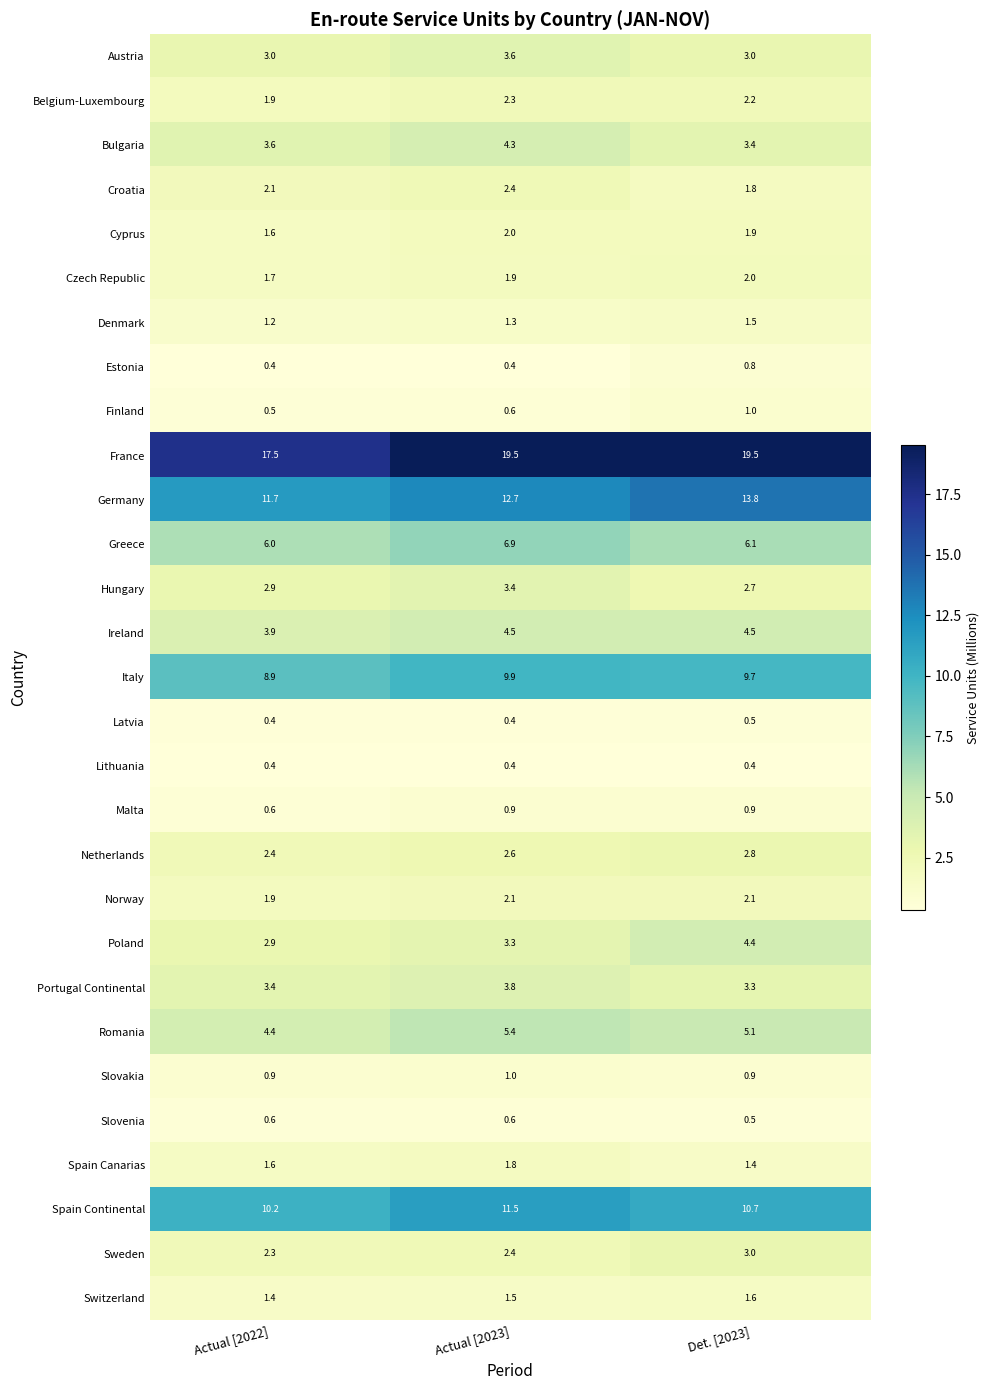

List the labels in order of Finland value, largest first.

Det. [2023], Actual [2023], Actual [2022]